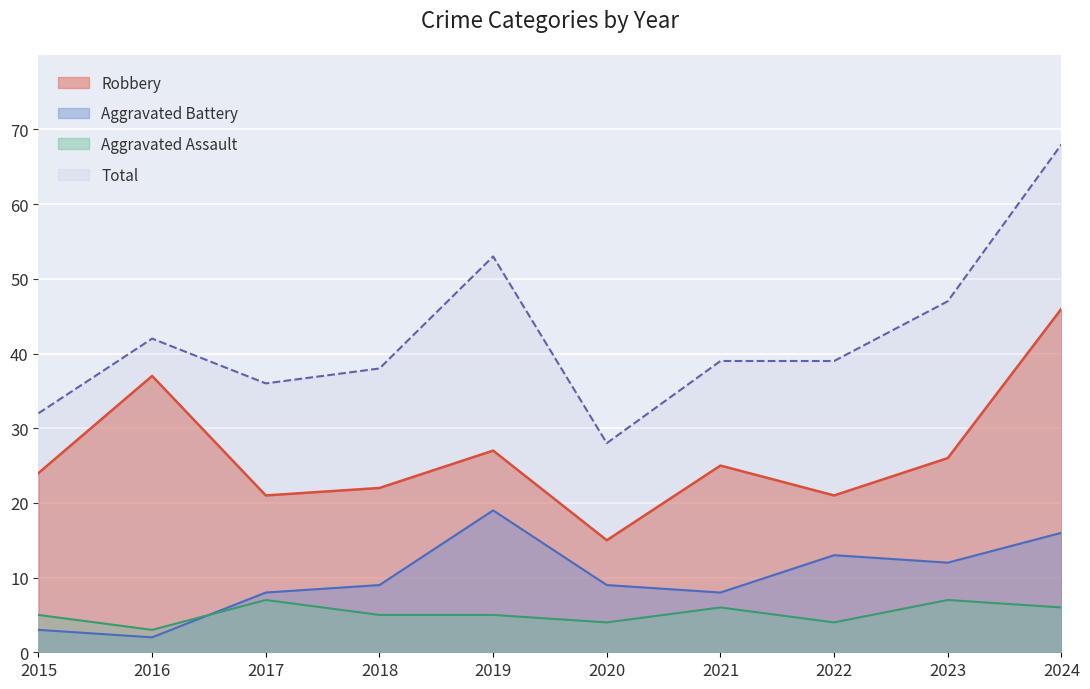

Rank the series at 2024 from lowest to highest value.

Aggravated Assault, Aggravated Battery, Robbery, Total